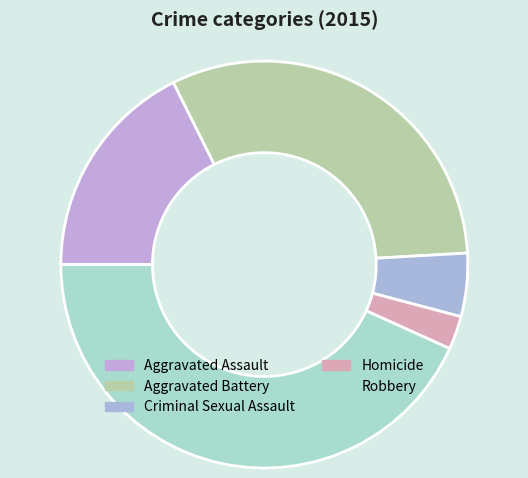

To the nearest percent, what is the average slice percentage?

20%